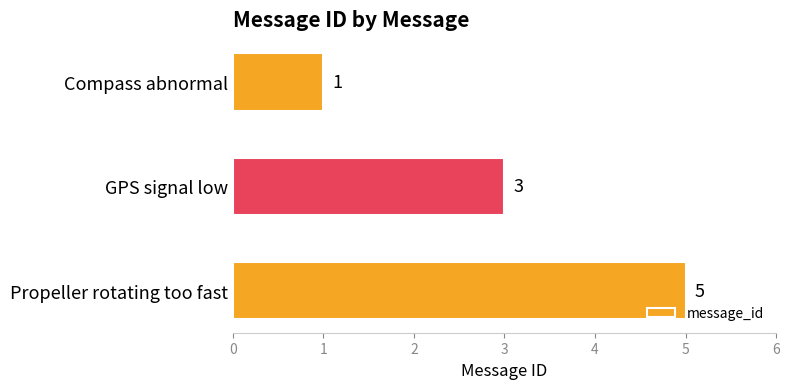

How many values are below 3?

1